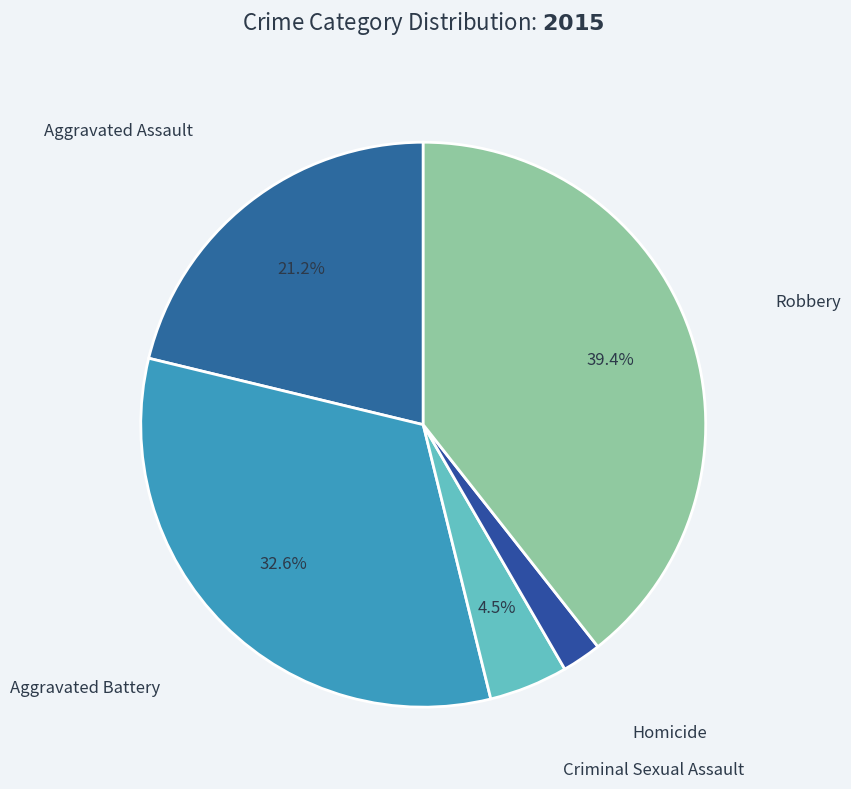

Count the number of slices in the pie.

5